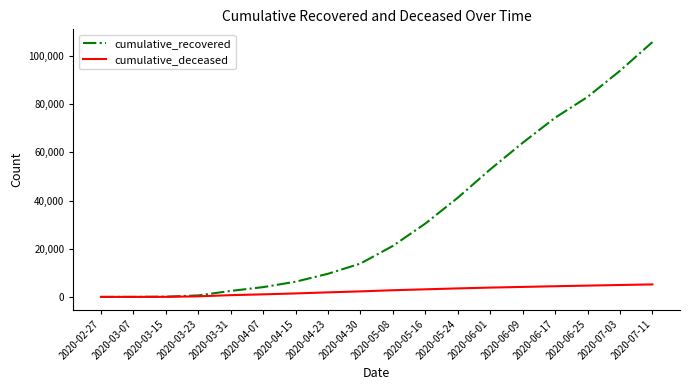

The value of cumulative_recovered at 2020-04-07 is 4057. True or false?

True